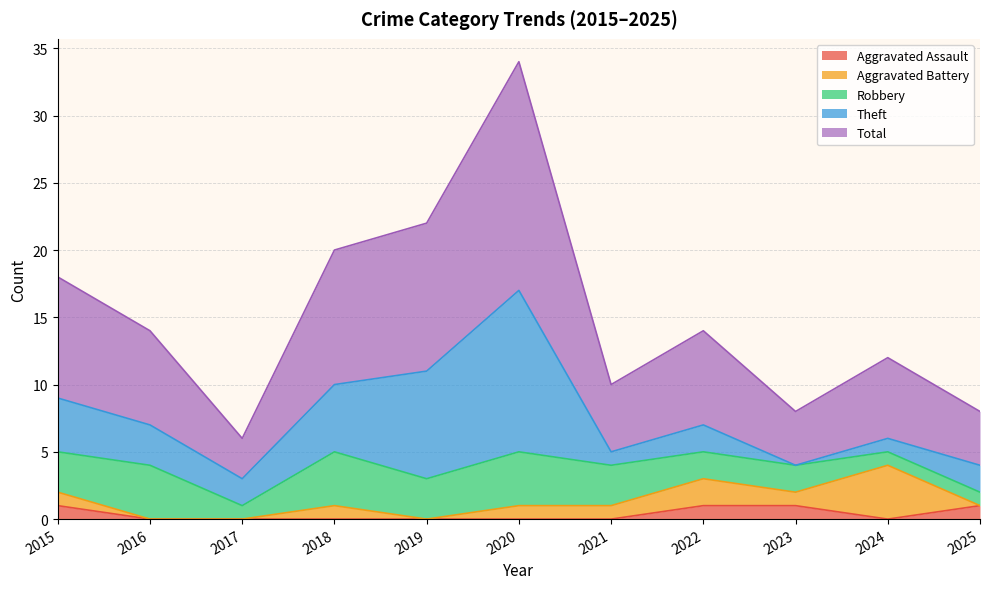

What are all the series names shown in the legend?

Aggravated Assault, Aggravated Battery, Robbery, Theft, Total